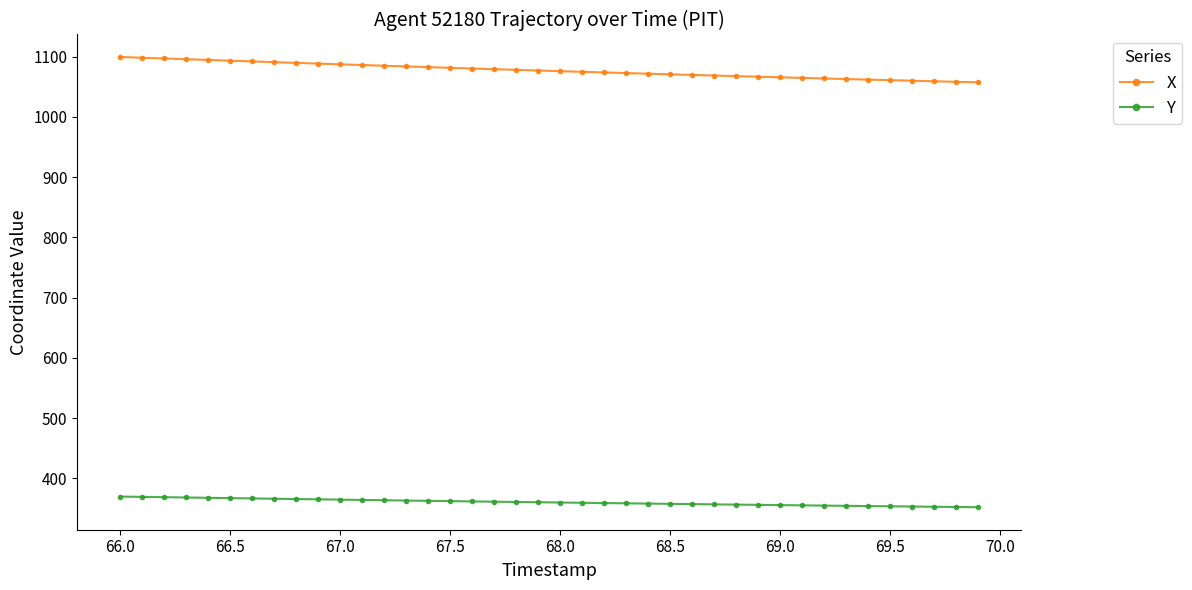

What is the smallest value displayed?

351.9